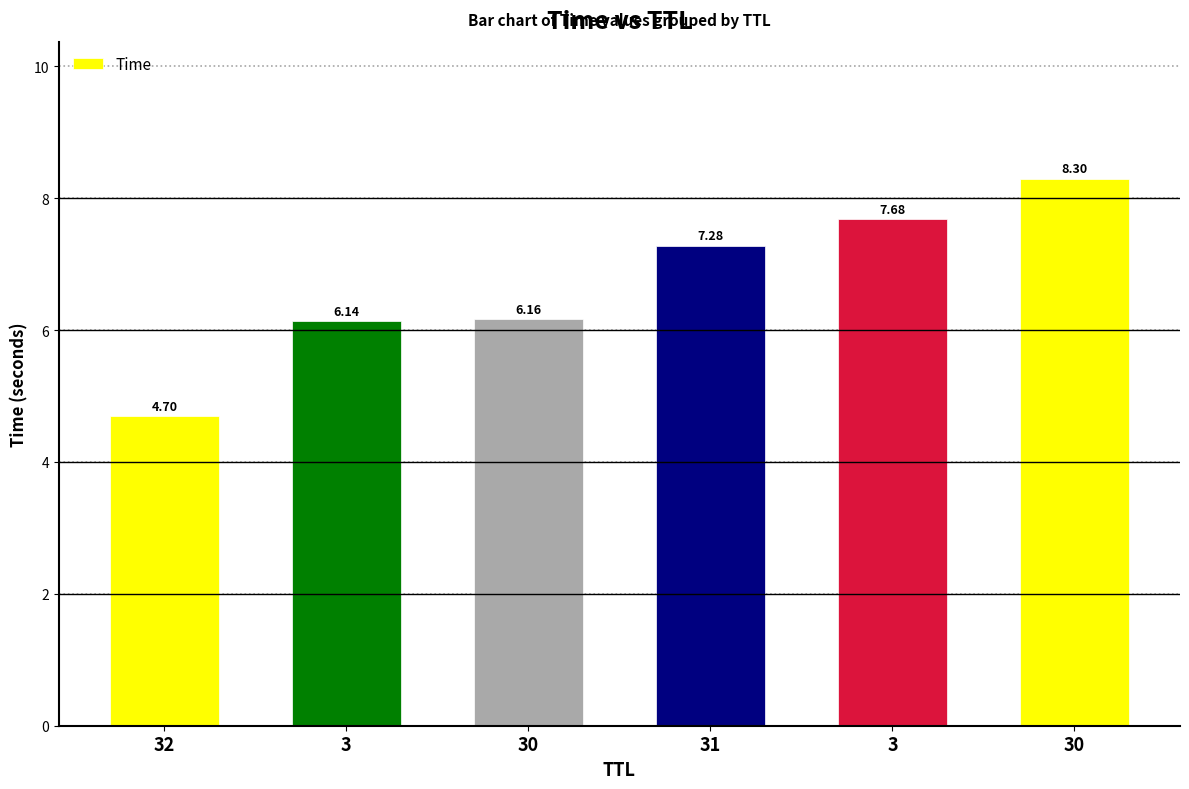

Where does the data first go above 7?

31